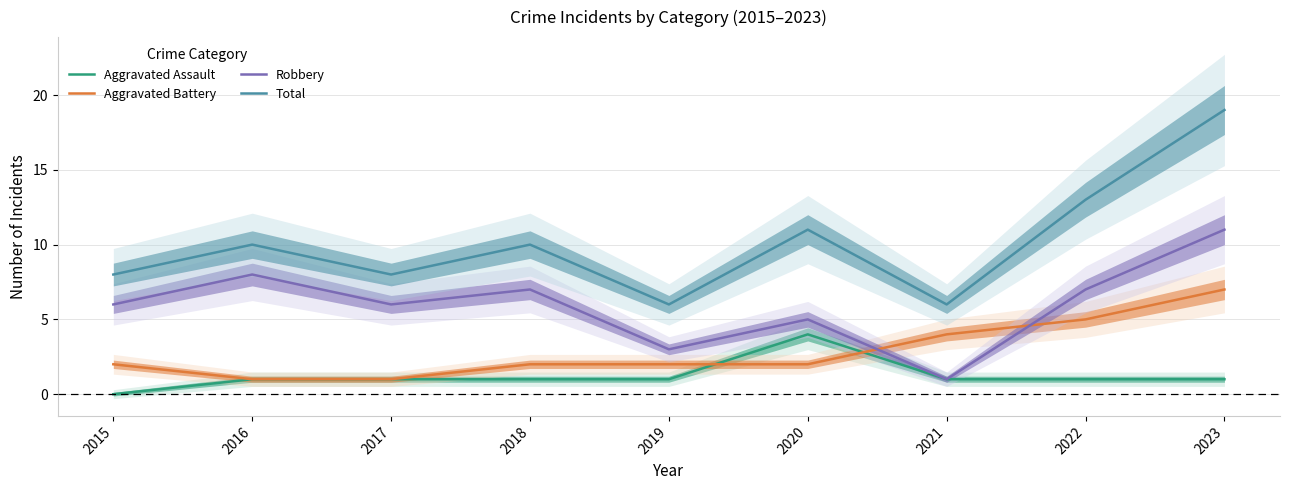

True or false: Aggravated Assault and Total cross at least once.

False